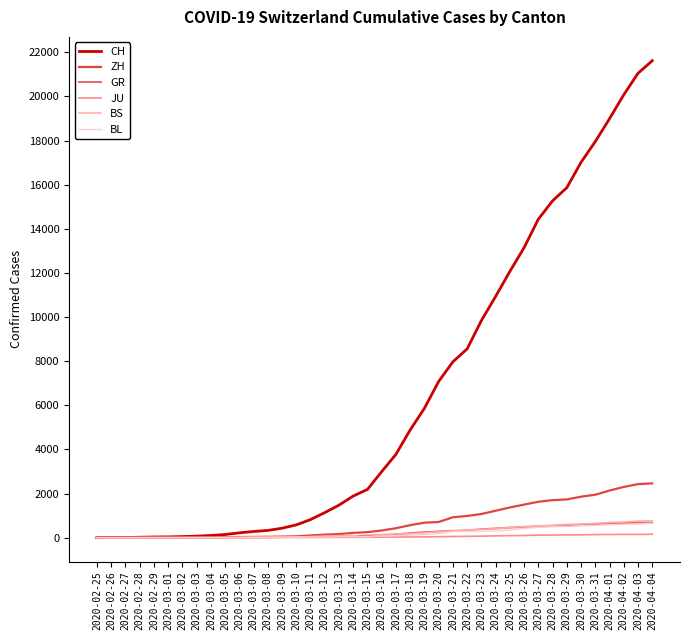

Which series has the largest range (max minus min)?

CH